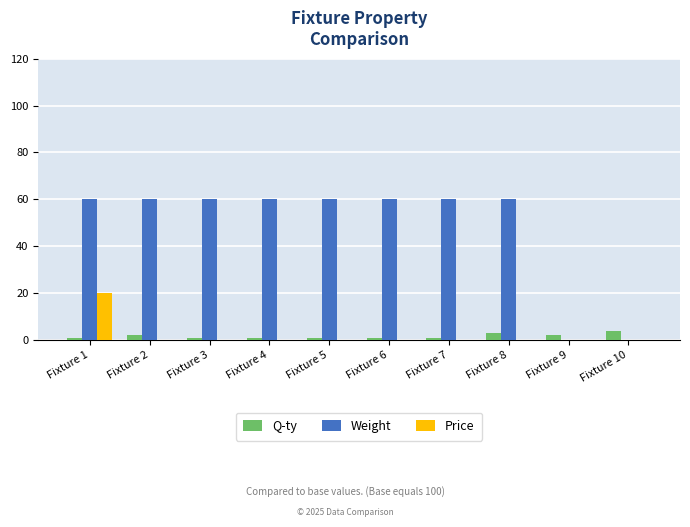

The value of Weight at Fixture 7 is 21. True or false?

False